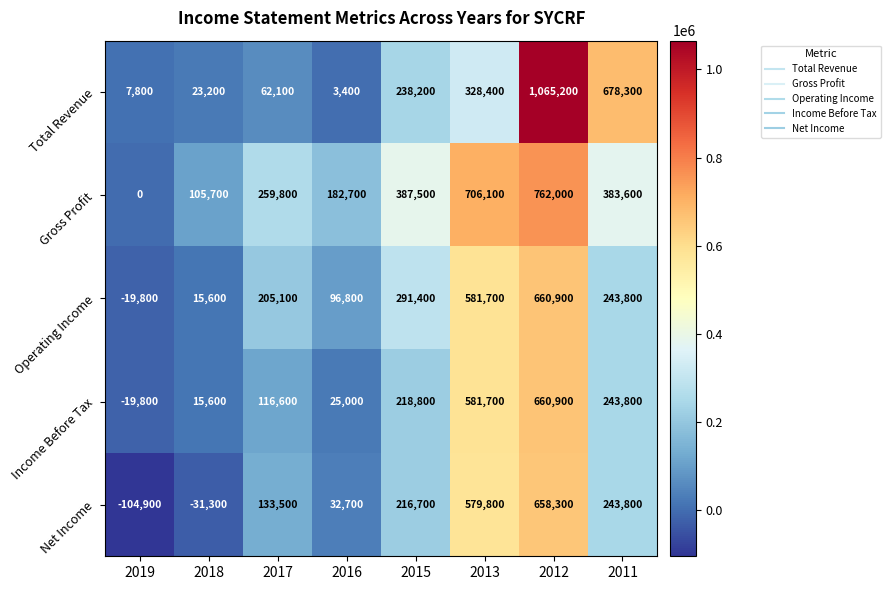

Which series has the largest total across all categories?

Gross Profit